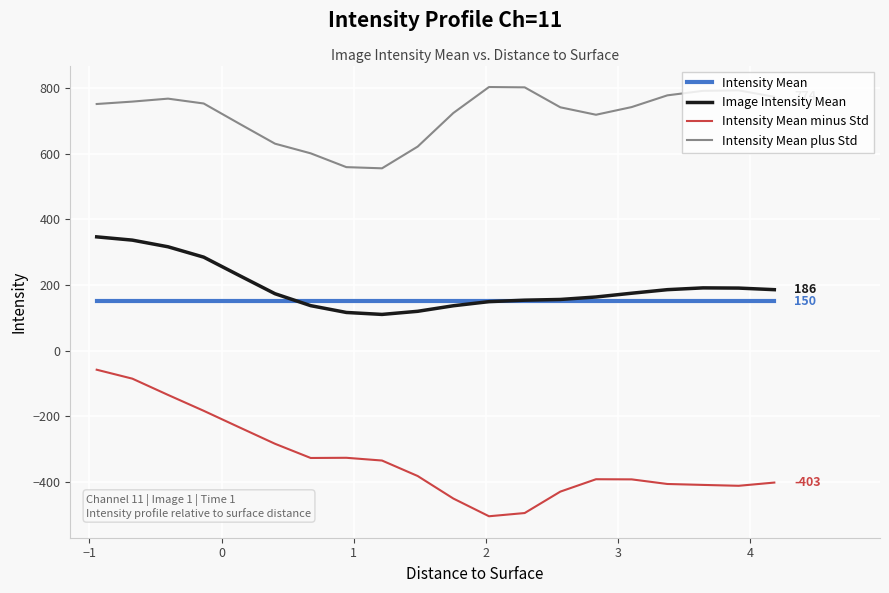

List the series in order of their peak value, highest first.

Intensity Mean plus Std, Image Intensity Mean, Intensity Mean, Intensity Mean minus Std